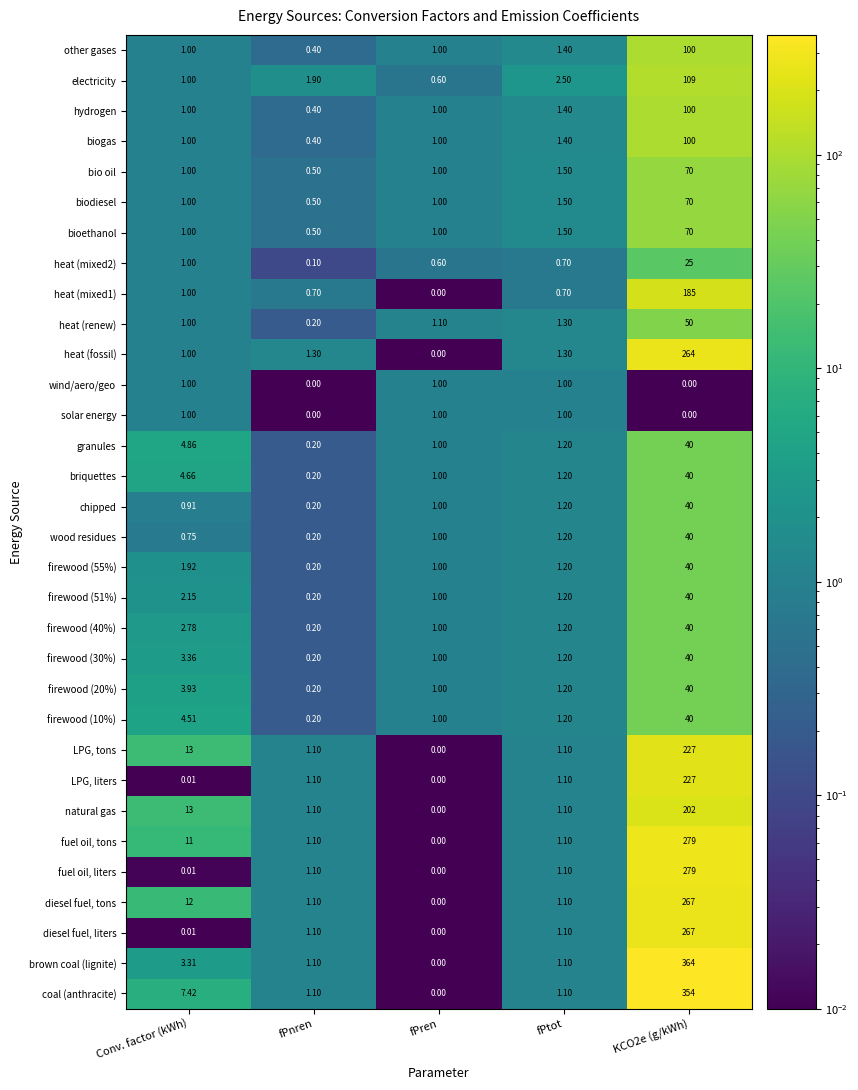

At which label is other gases closest to 50?

fPtot